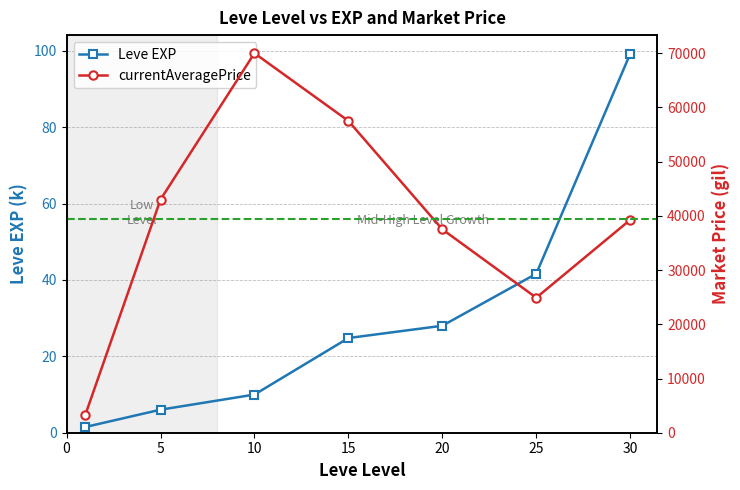

Reading right to left, what are all the values shown in this chart?

Leve EXP: 30=99.2	25=41.6	20=28.0	15=24.8	10=10.0	5=6.0	1=1.5
currentAveragePrice: 30=39265.5	25=24902.3	20=37507.0	15=57511.2	10=70001.2	5=43002.2	1=3307.0